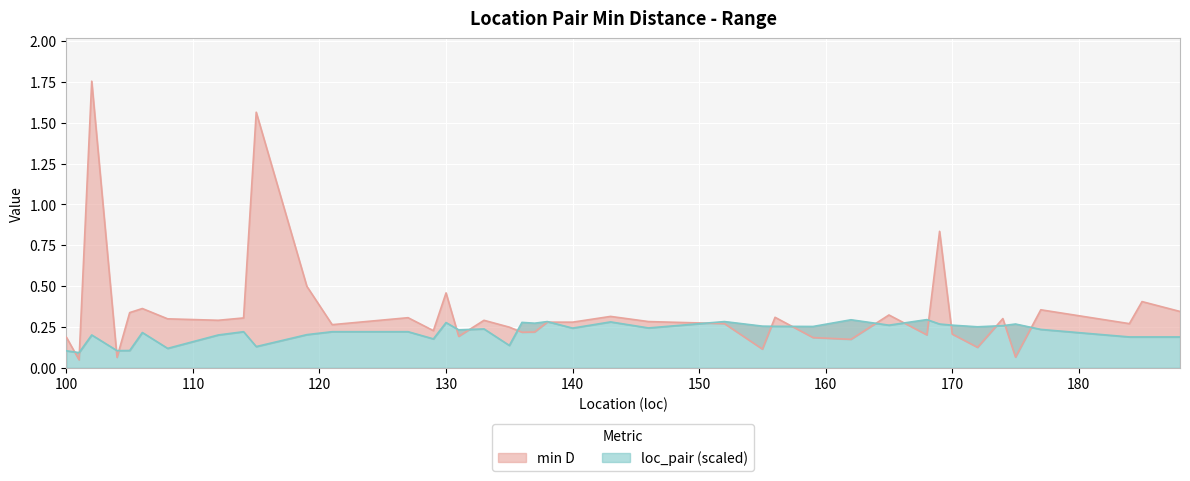

Between 106 and 135, which series saw the biggest shift?

min D